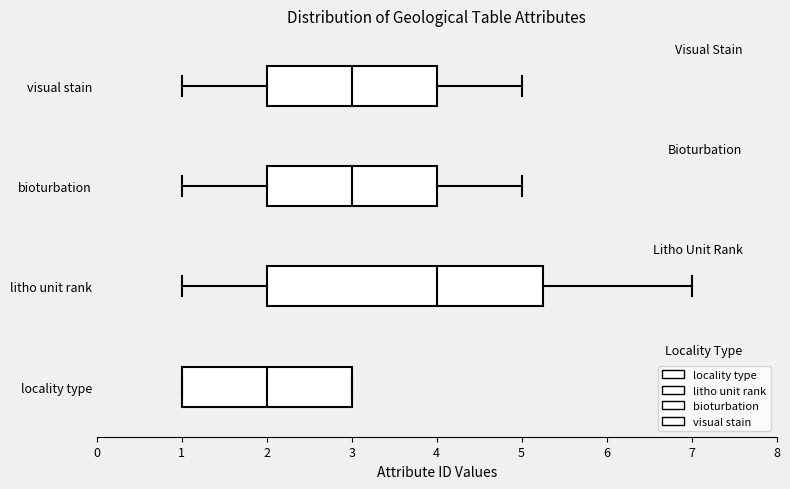

Where does the right whisker of the box for bioturbation end on the x-axis? The values are not printed on the chart, so give them approximately, as read against the axis.

5.0